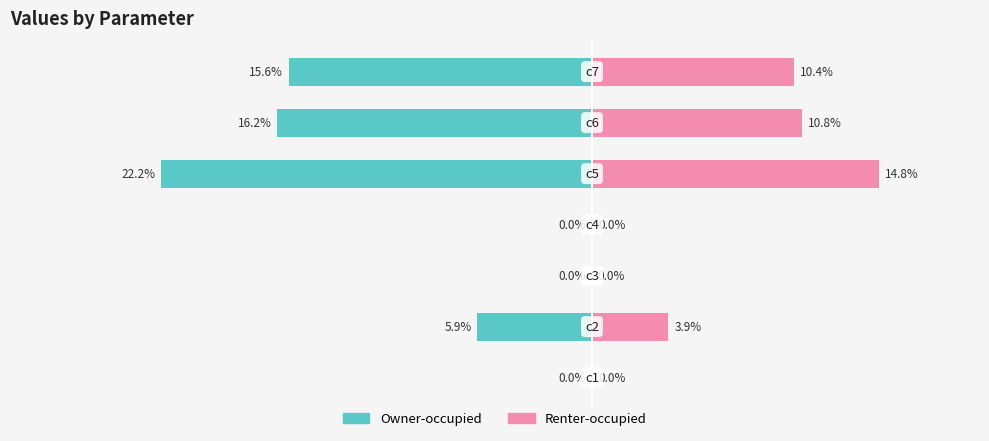

What are all the series names shown in the legend?

Owner-occupied, Renter-occupied